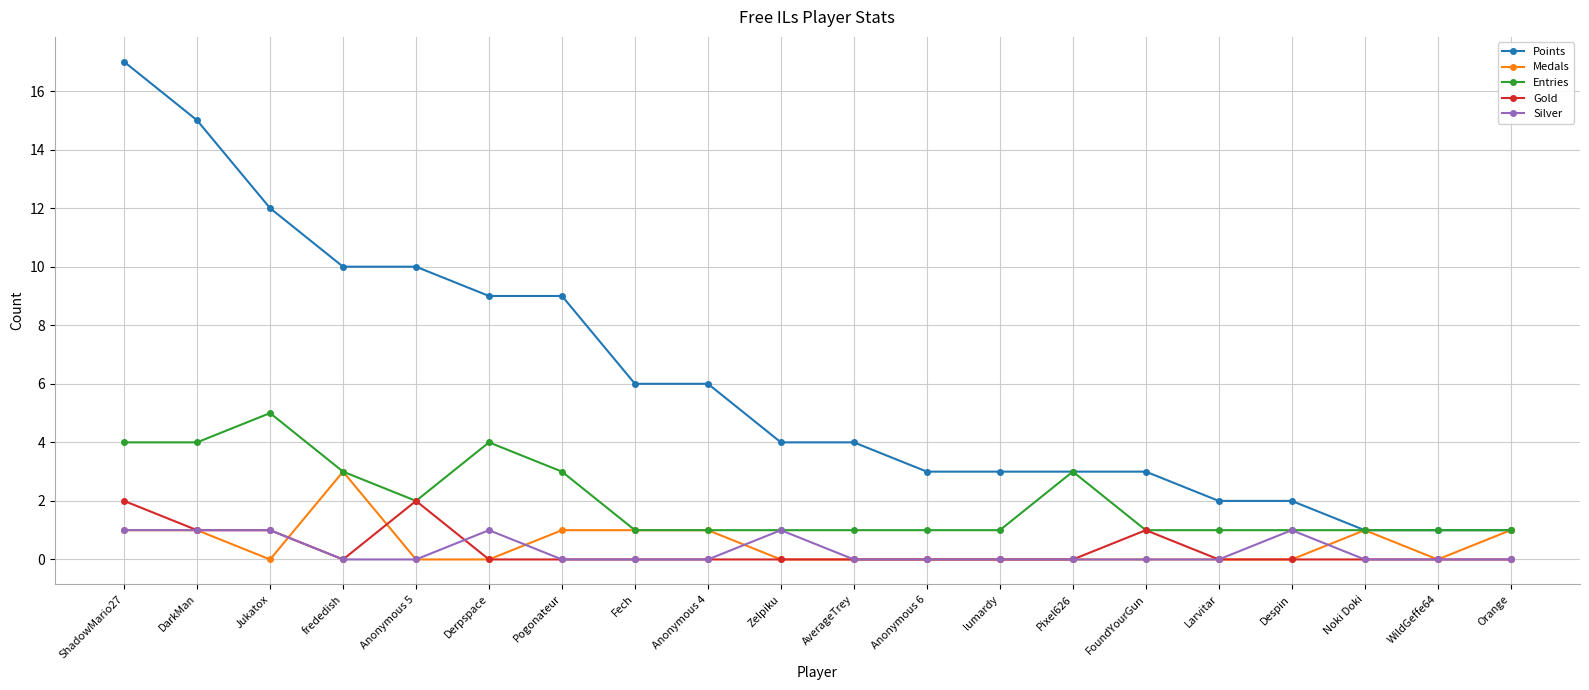

How many distinct data groups are displayed?

5